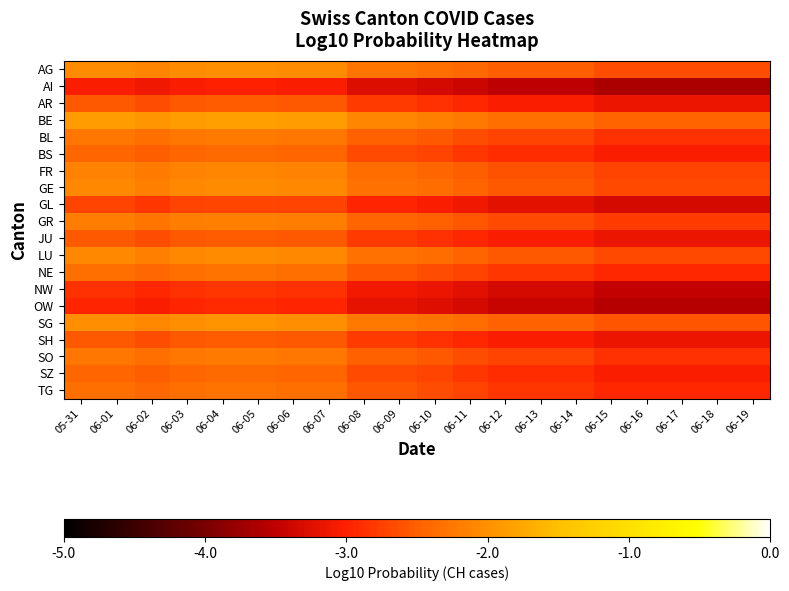

At which category does the chart reach its minimum across all series?

06-15